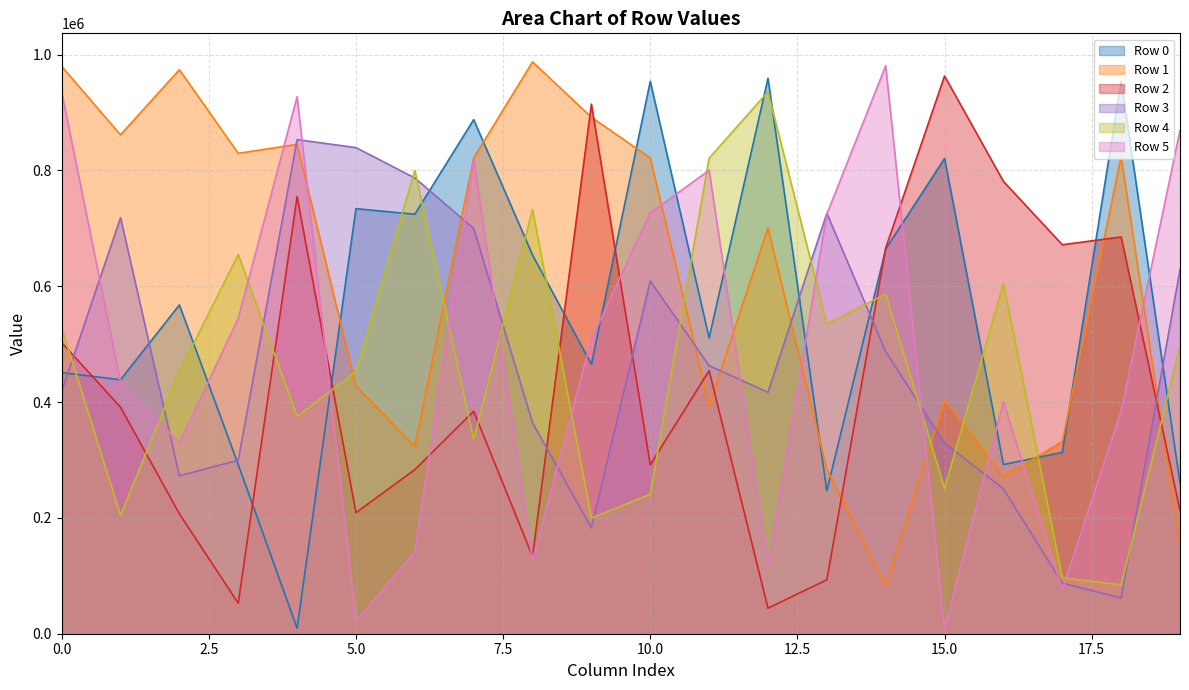

Is the value of Row 3 at 6 greater than the value of Row 2 at 2?

Yes